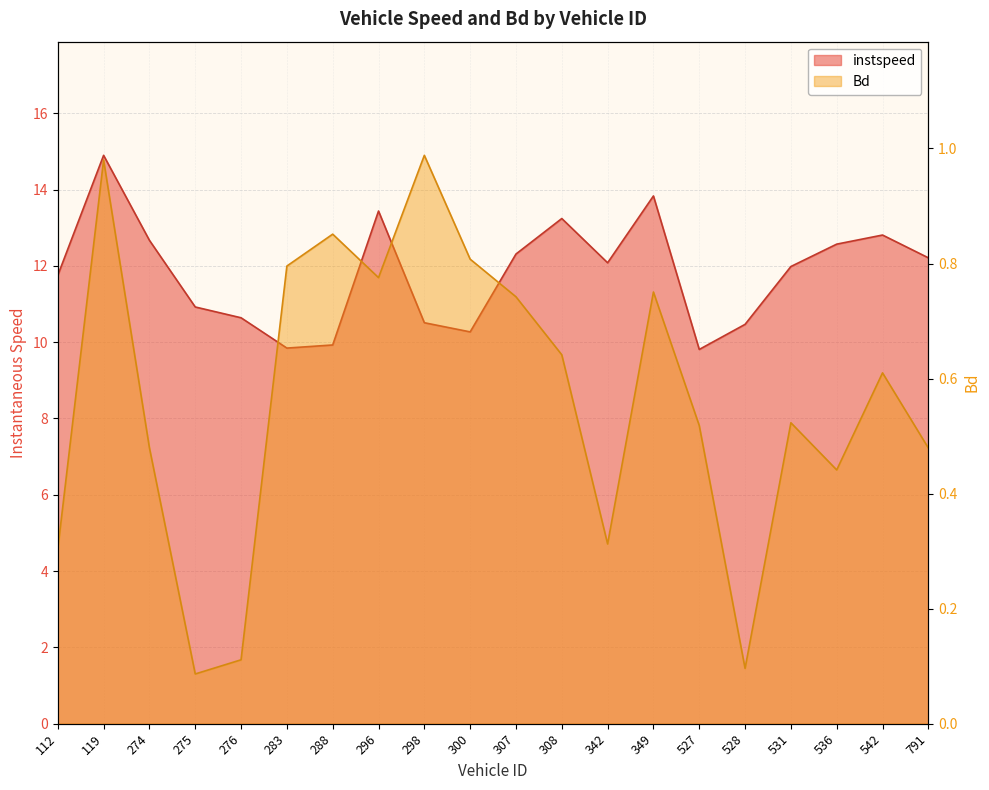

The instspeed series shows 10.5 at 528. True or false?

True